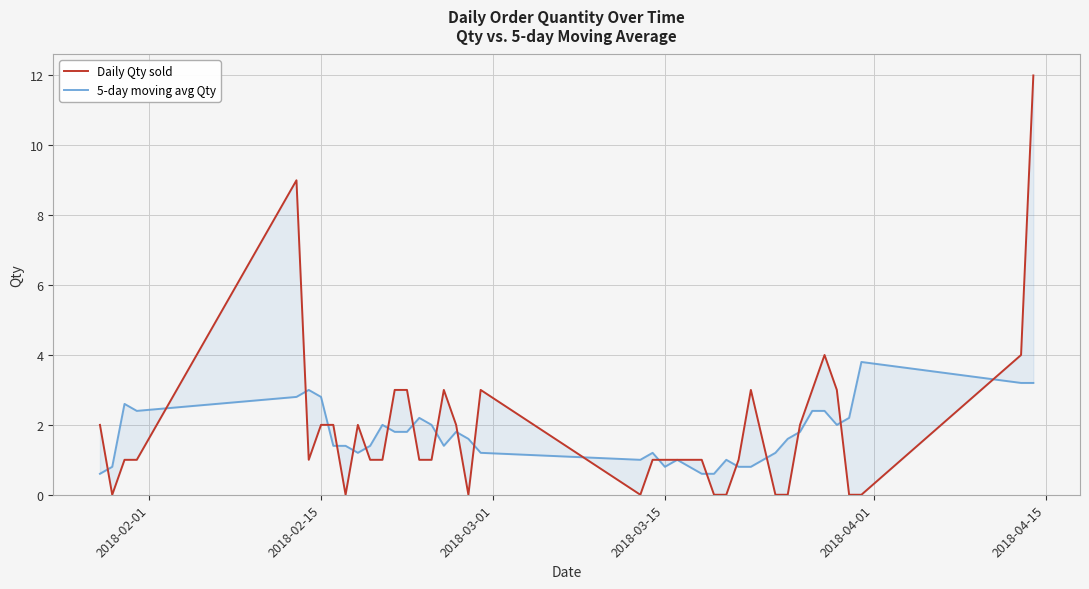

What is the difference between the maximum and minimum values in the Daily Qty sold series?

12.0